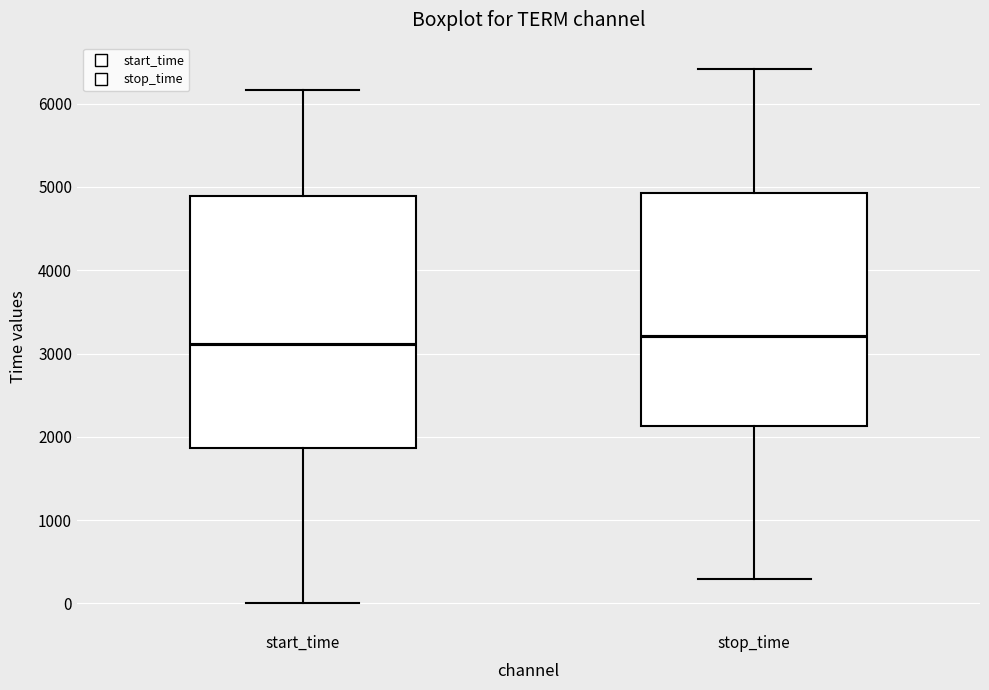

Where is the lower edge of the box for stop_time on the y-axis? The values are not printed on the chart, so give them approximately, as read against the axis.

2100